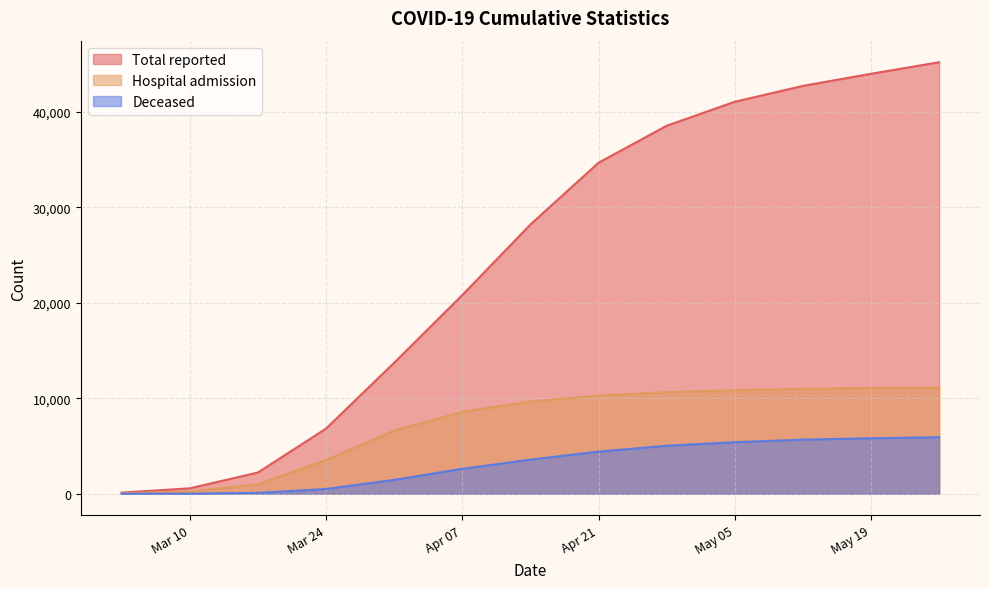

What is the difference between the maximum and second lowest values in the Total reported series?

44613